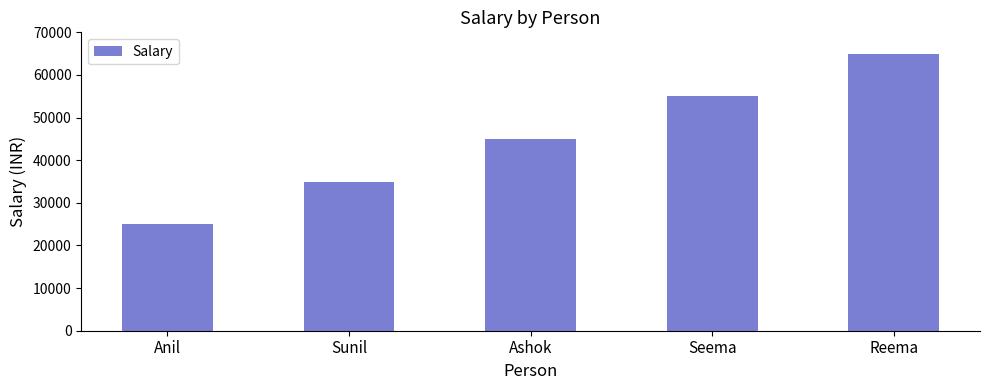

How many bars are there in total?

5